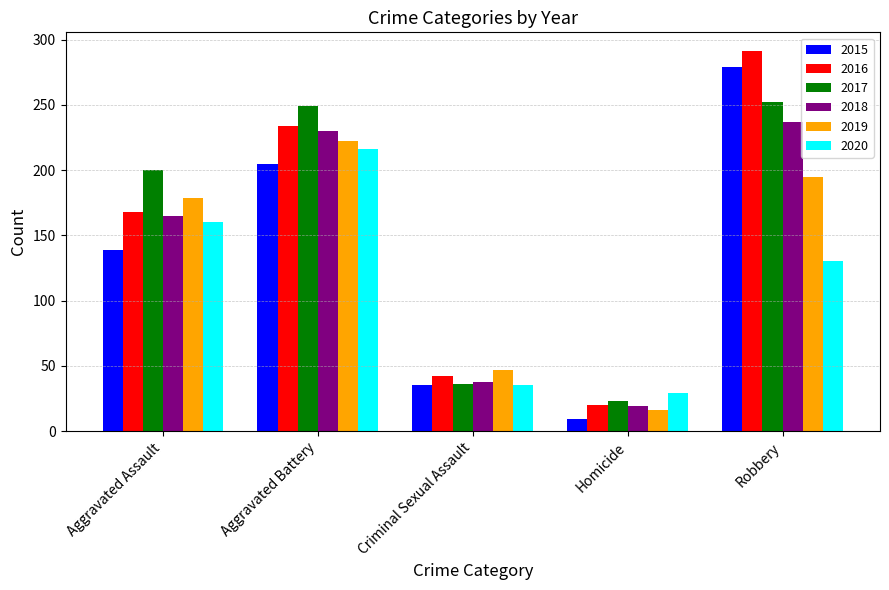

Which category has the highest value in the 2015 series?

Robbery